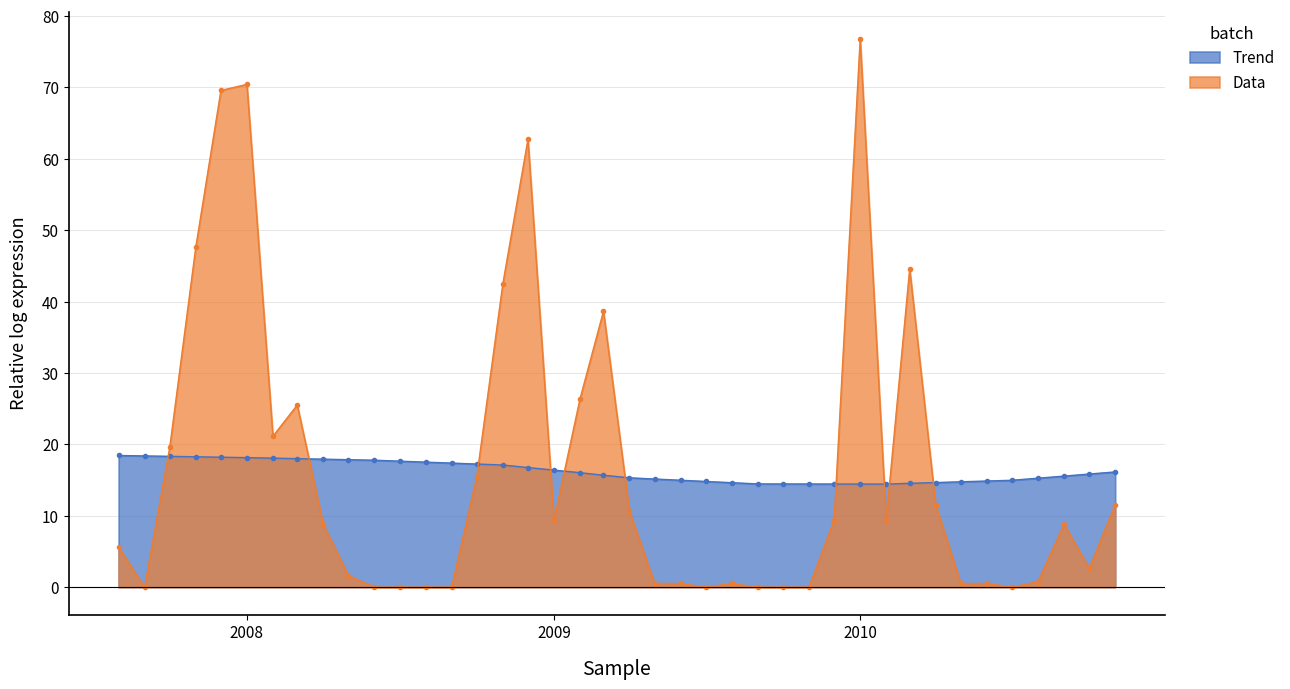

The Trend series shows 8.9 at 2008. True or false?

False